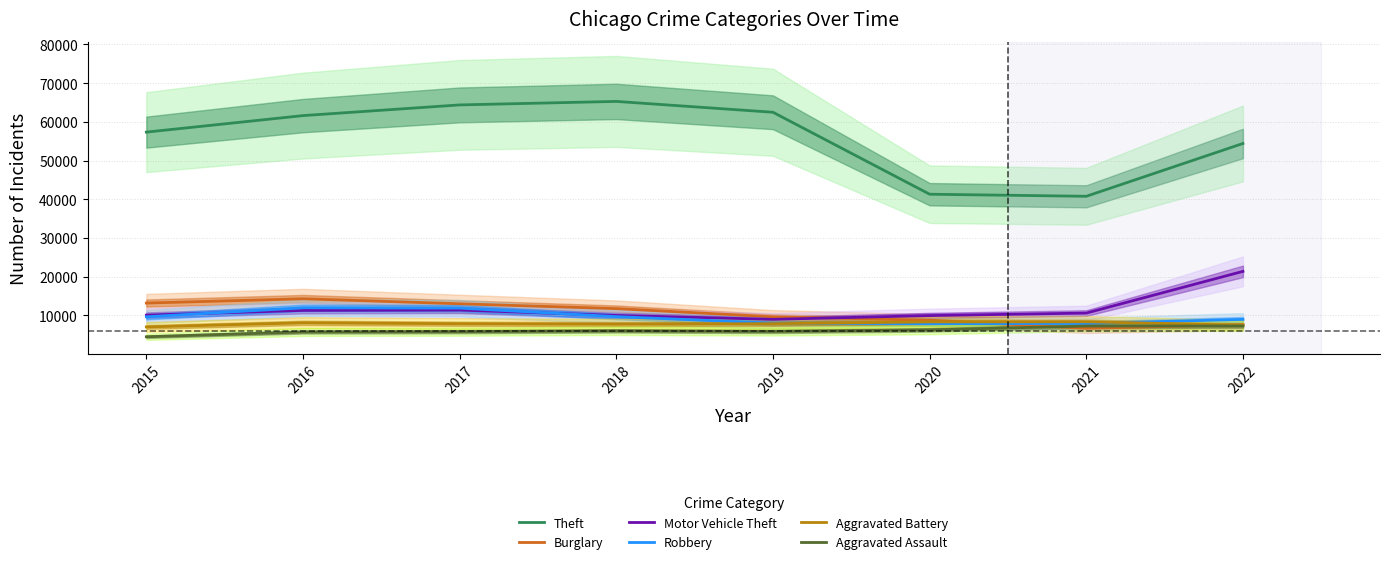

What is the sum of the Theft values at 2016 and 2017?

125999